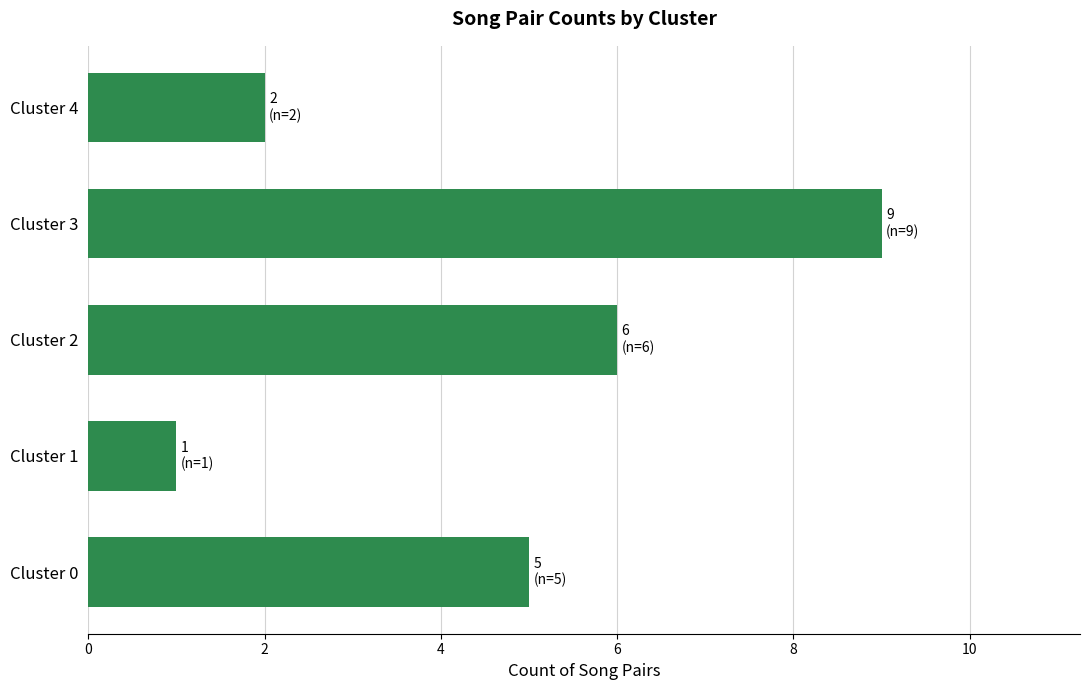

Rank the categories by value from highest to lowest.

Cluster 3, Cluster 2, Cluster 0, Cluster 4, Cluster 1